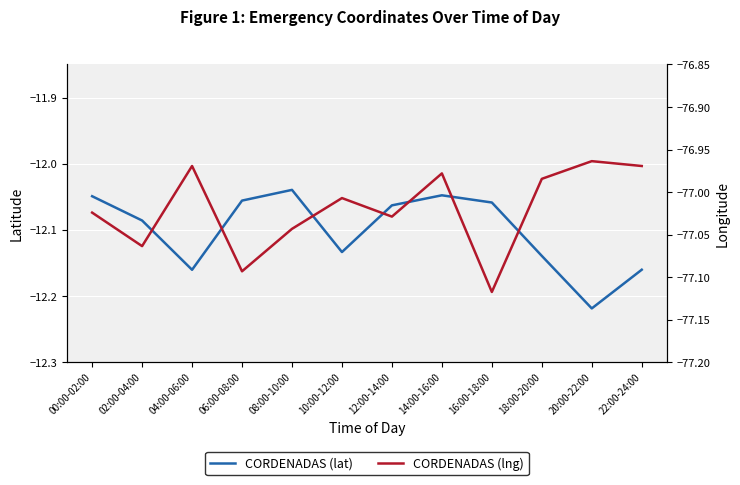

Which category has the highest value in the CORDENADAS (lat) series?

08:00-10:00